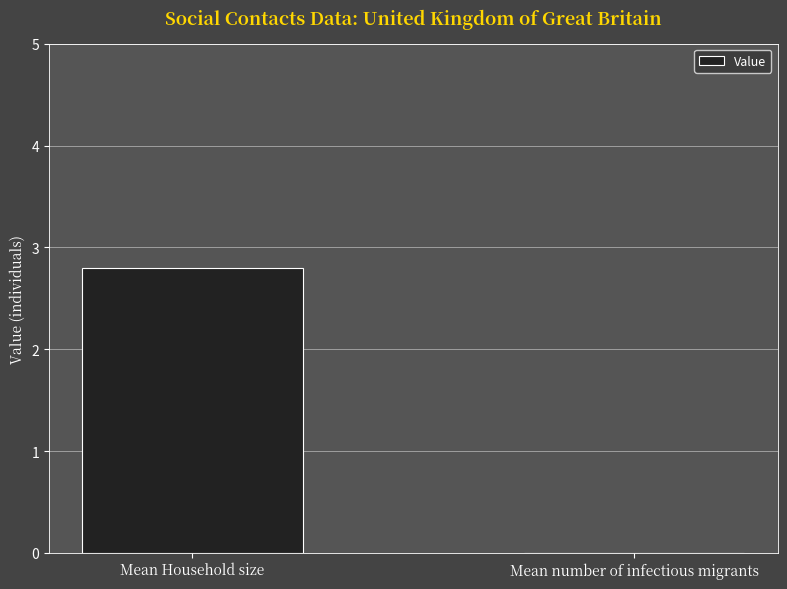

What is the greatest value displayed?

2.8